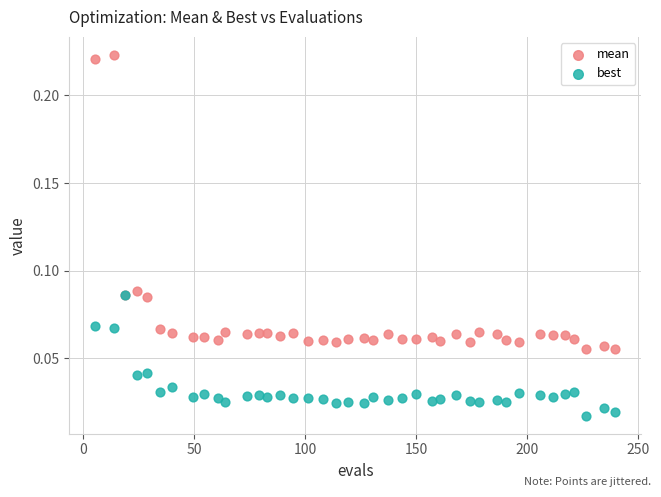

Which series contains the highest Y value?

mean